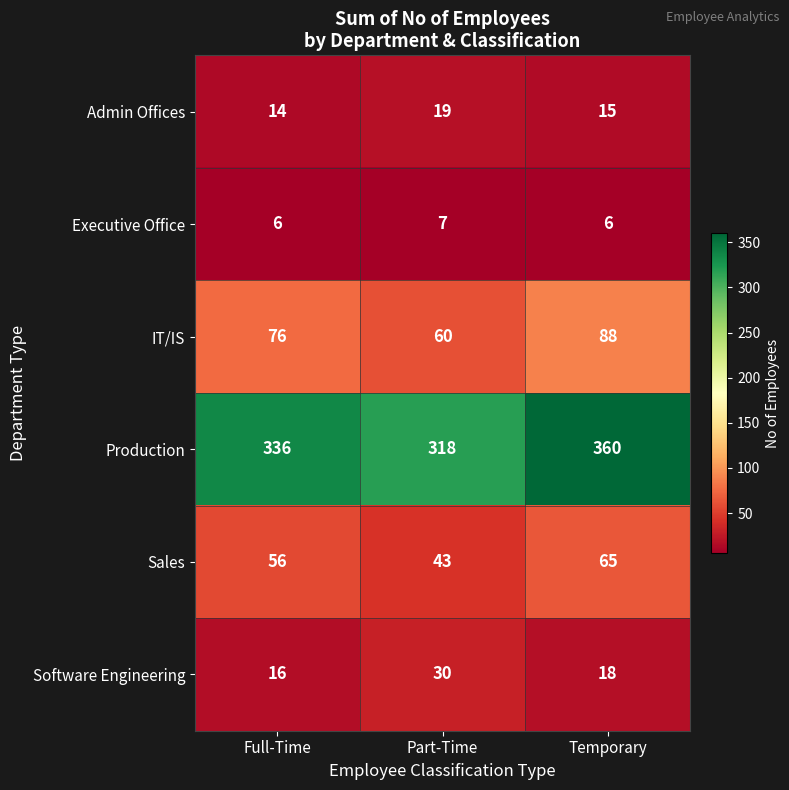

At how many categories does at least one series exceed 286?

3